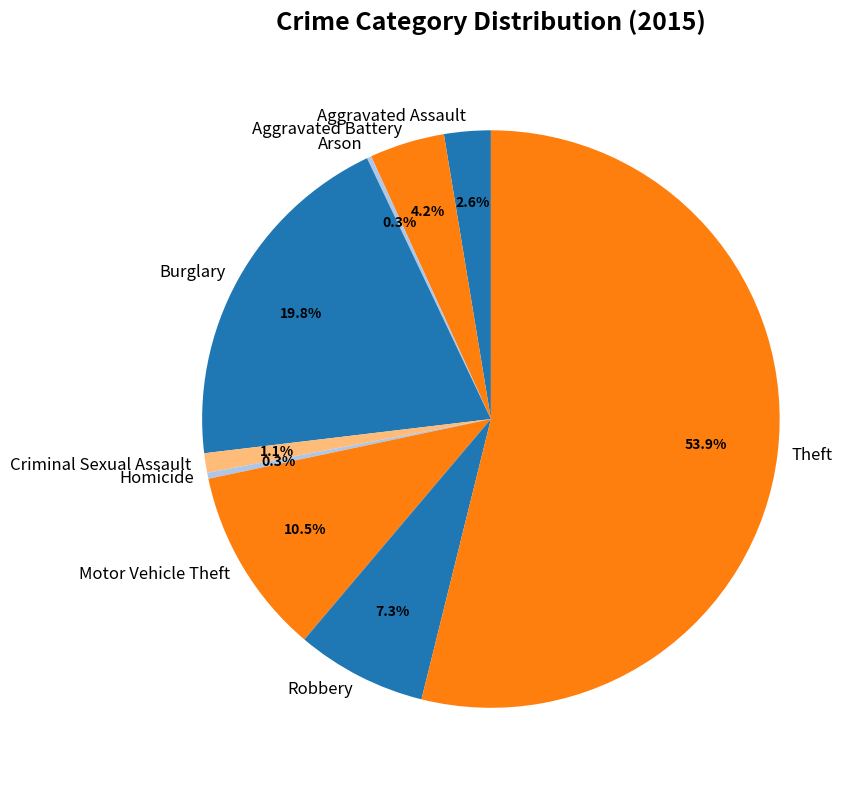

The Homicide slice represents 0% of the pie. True or false?

True